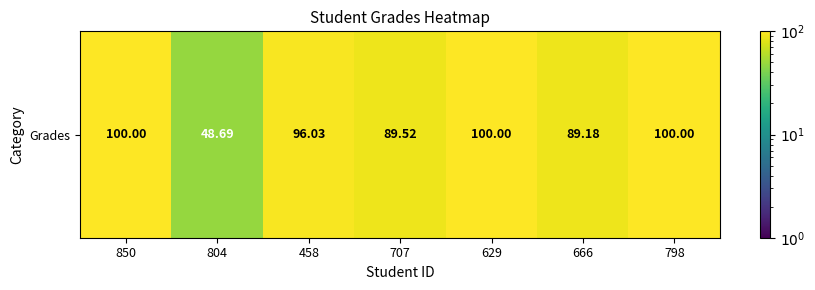

What is the change in value from 804 to 707?

+40.8